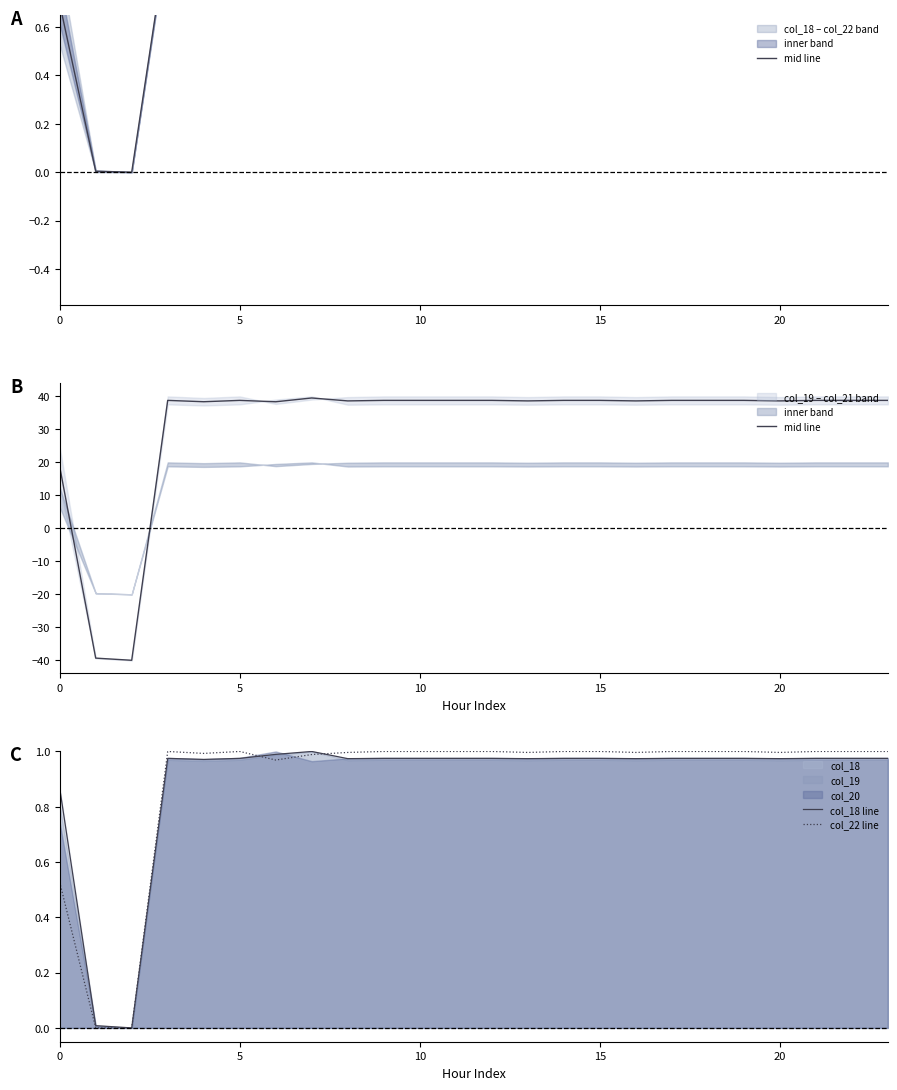

Is it true that col_18 line equals 0.4 at 15?

False